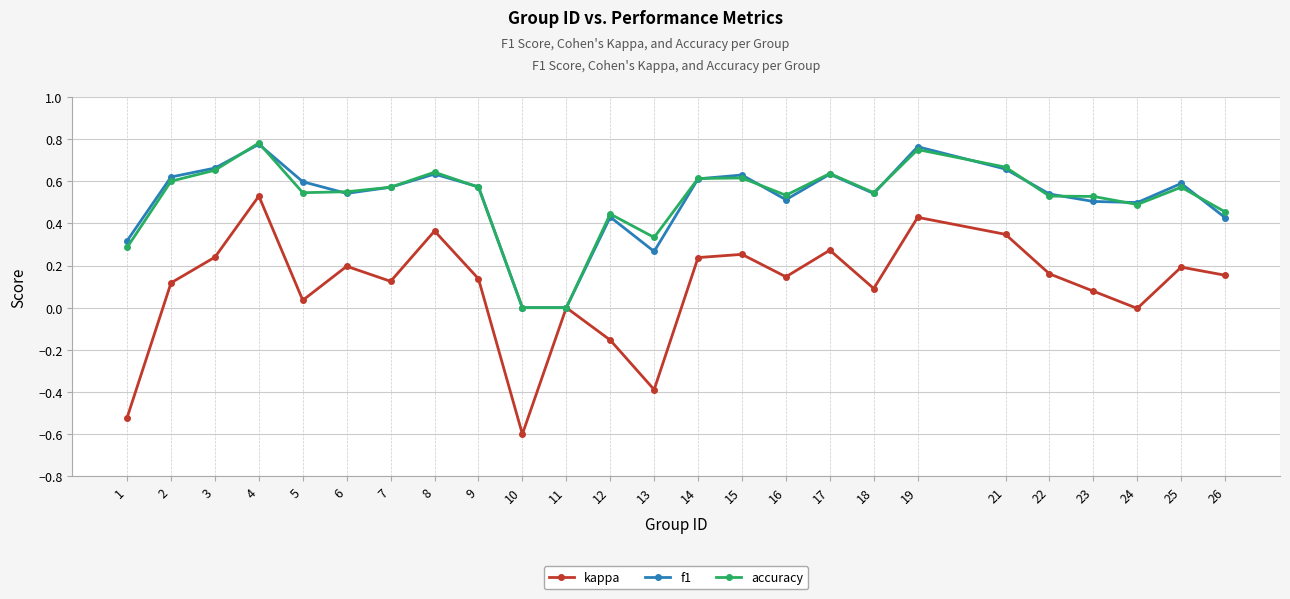

Where is the first local maximum for accuracy?

4